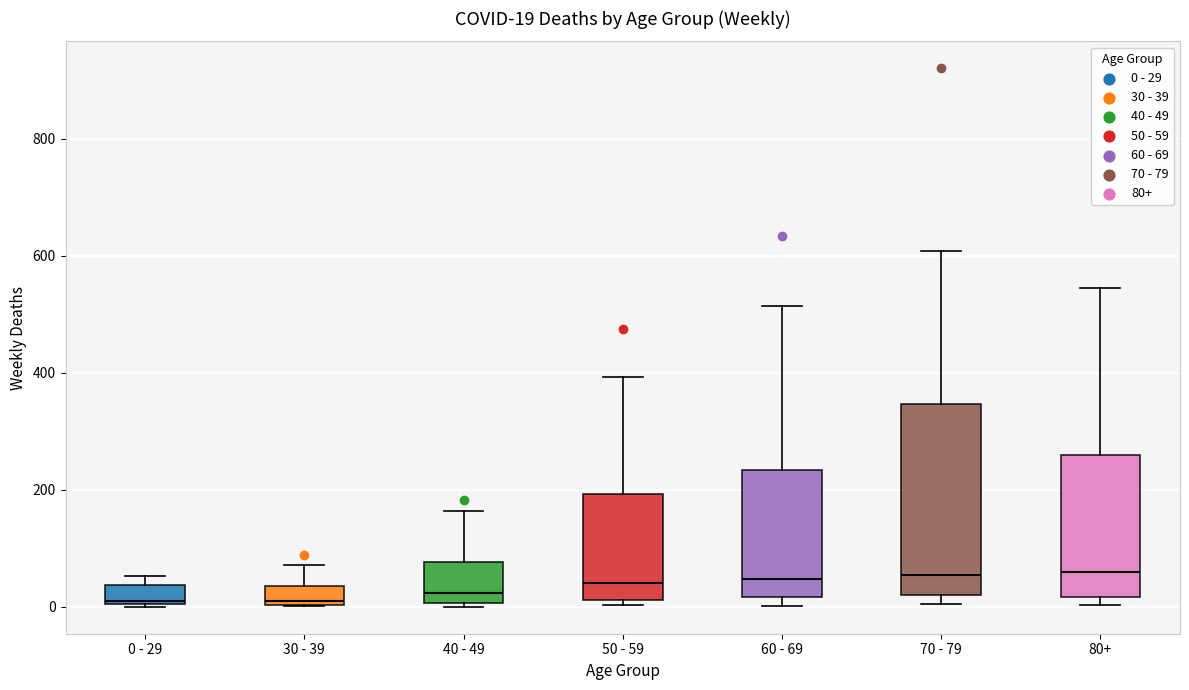

Comparing the boxes themselves (not the whiskers), which one is the tallest?

70 - 79